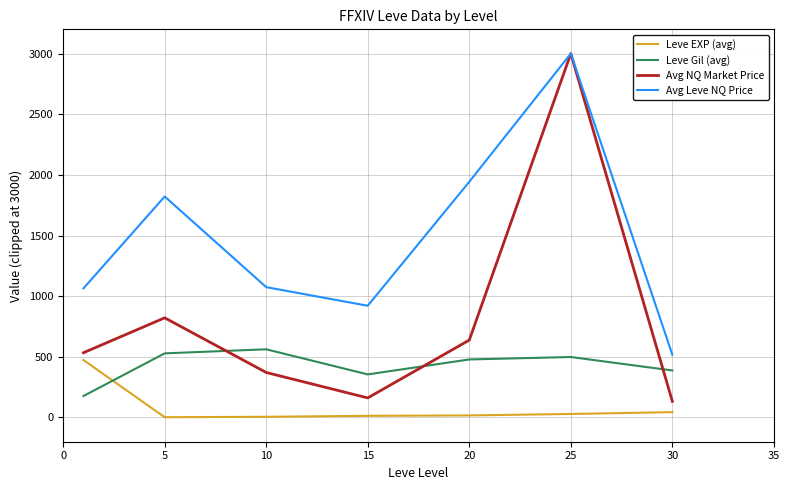

What is the maximum value shown in the chart?

3000.0